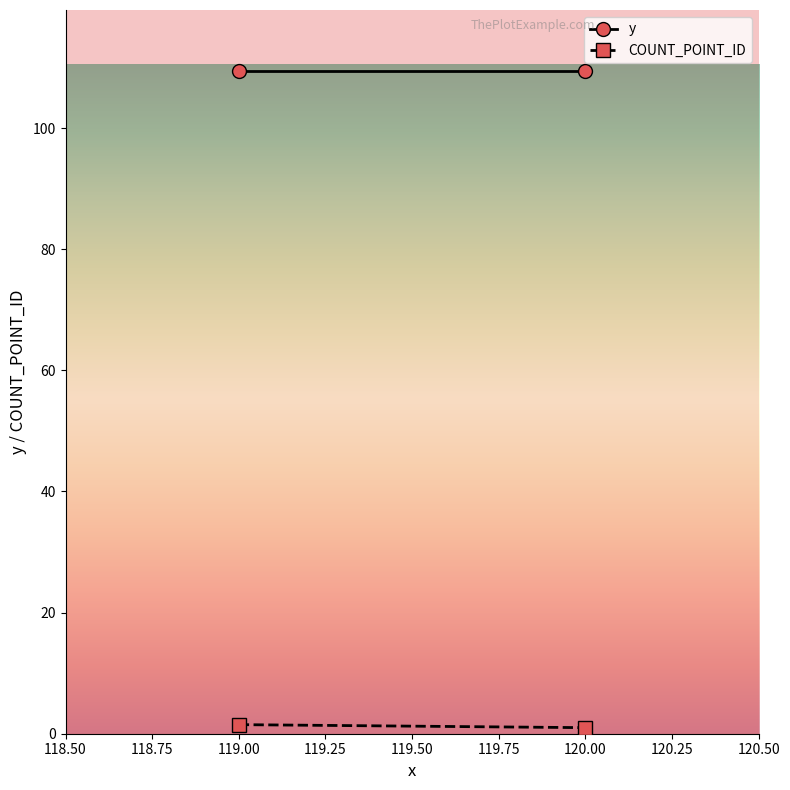

Is the value of COUNT_POINT_ID at 120.00 greater than the value of y at 119.00?

No